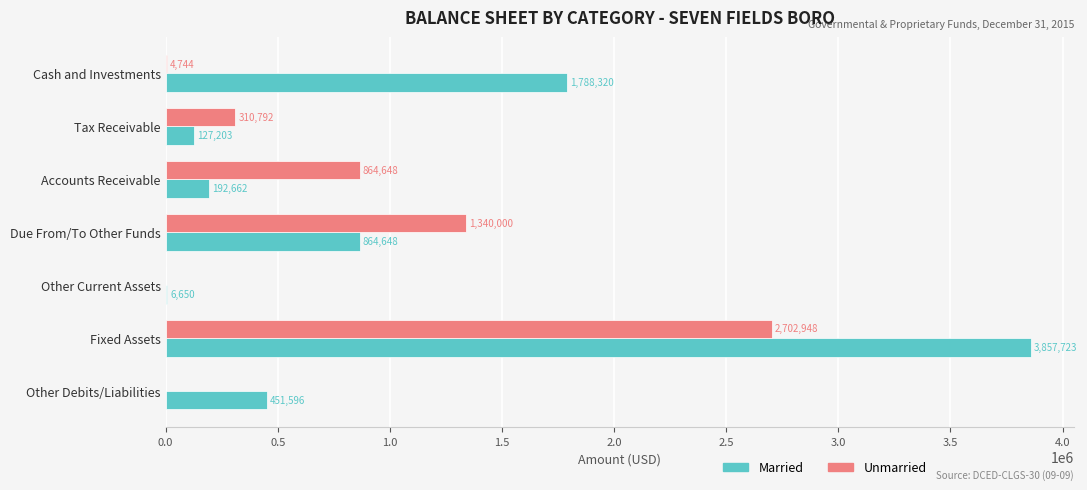

What are all the series names shown in the legend?

Married, Unmarried